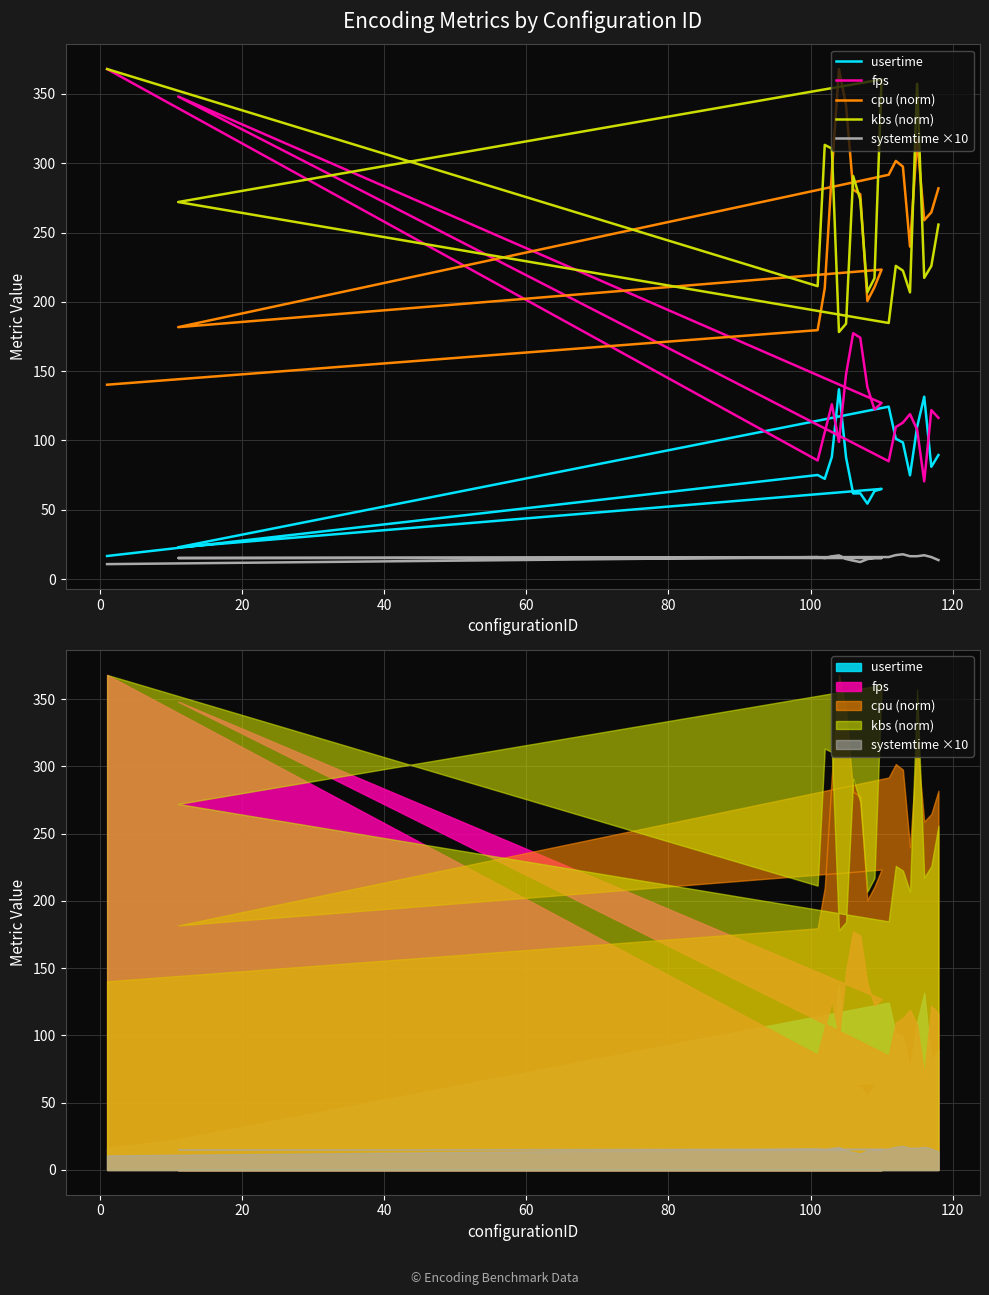

Is it true that usertime equals 103.0 at 0?

False